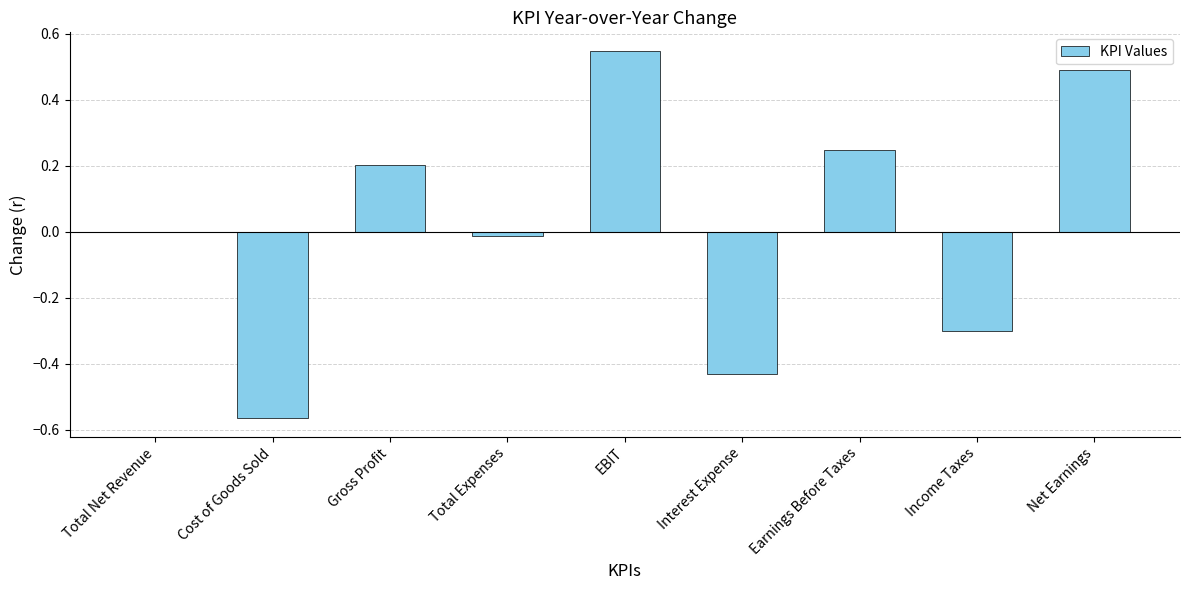

Count the number of categories in the chart.

9